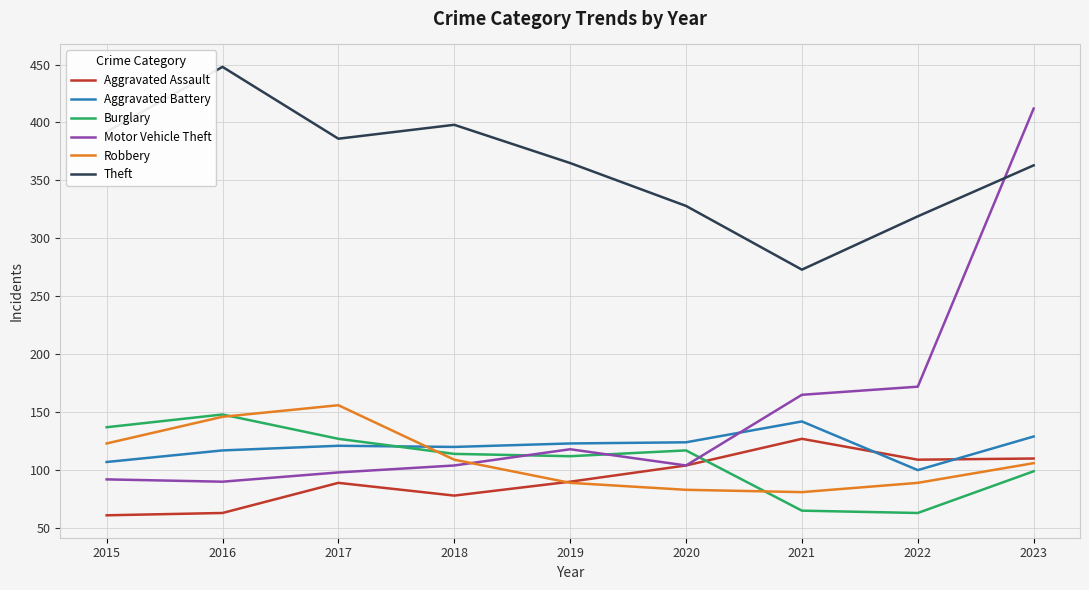

How many times do Robbery and Motor Vehicle Theft cross each other?

1